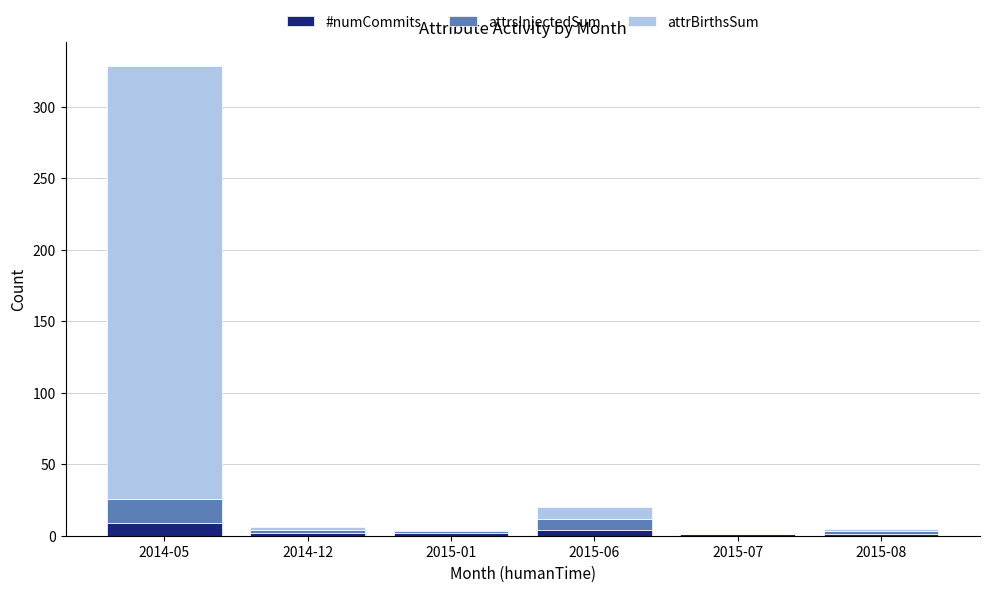

What is the total value across all series at 2014-05?

329